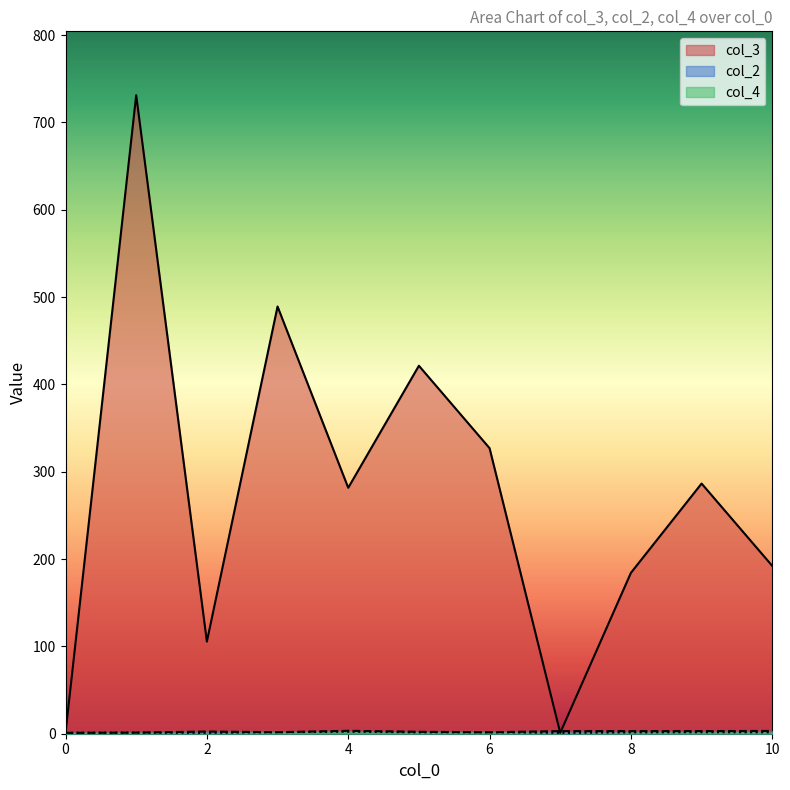

At which label does col_2 reach its peak?

4